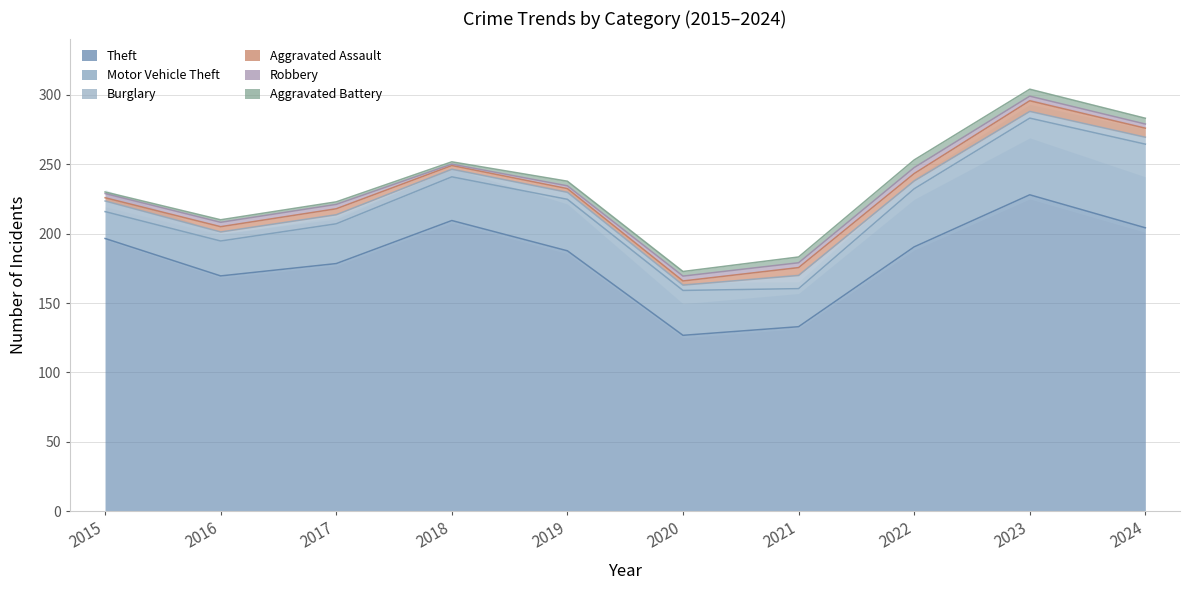

At which category does Theft reach its first local peak?

2018